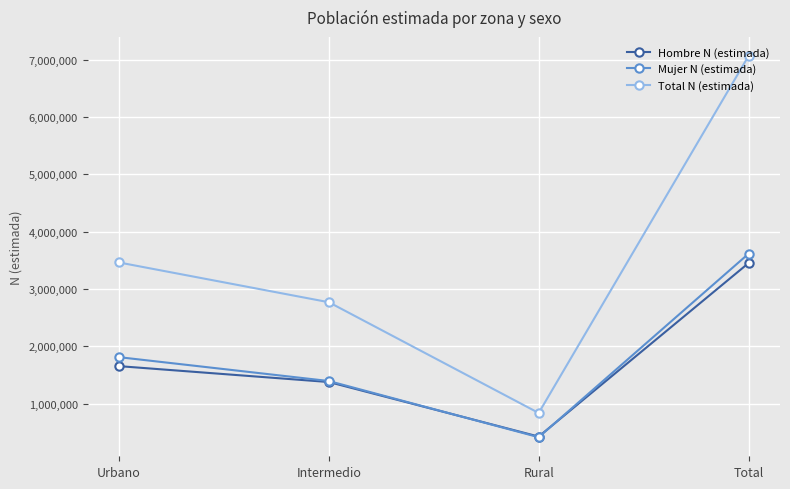

What is the spread (max minus min) of values at Intermedio?

1392217